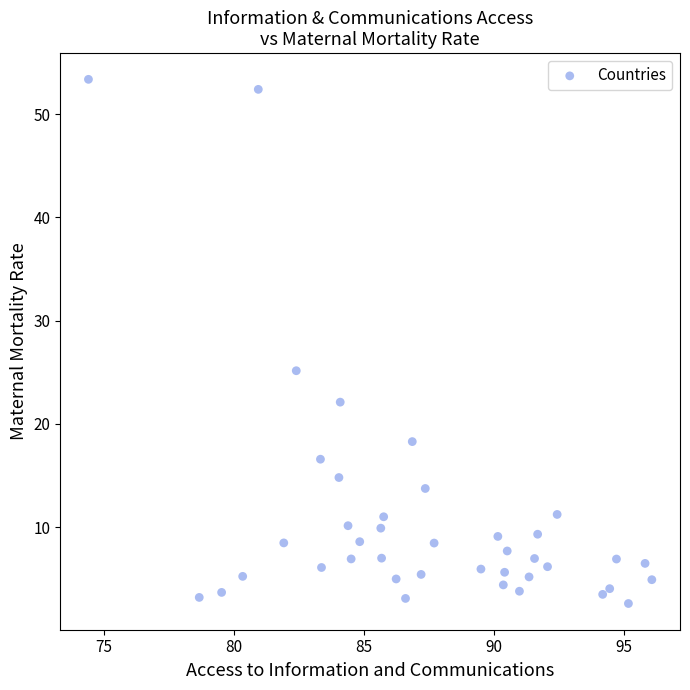

What is the range of Y values (max minus min)?

50.7